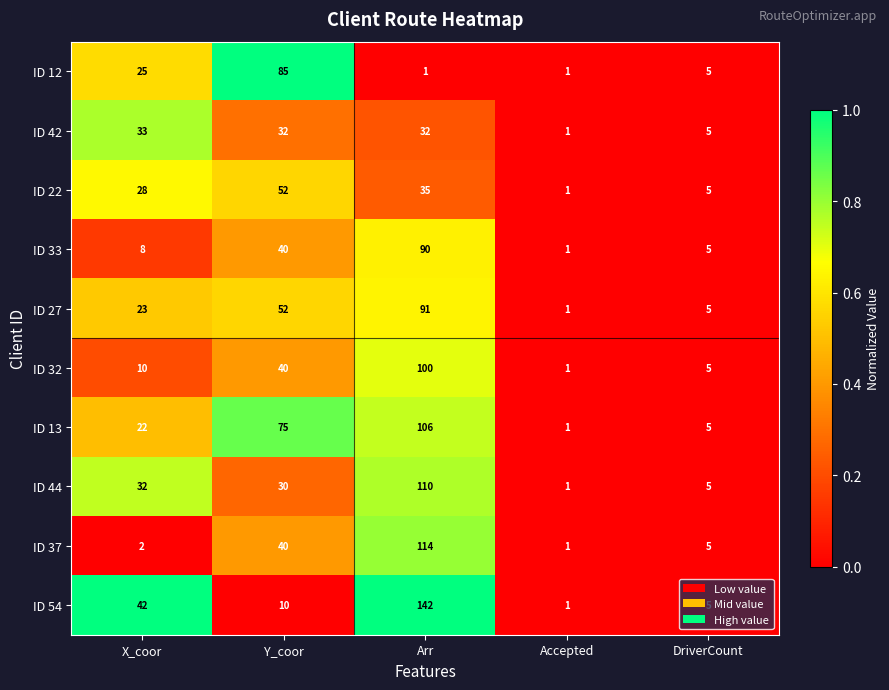

Is it true that ID 54 equals 16 at X_coor?

False